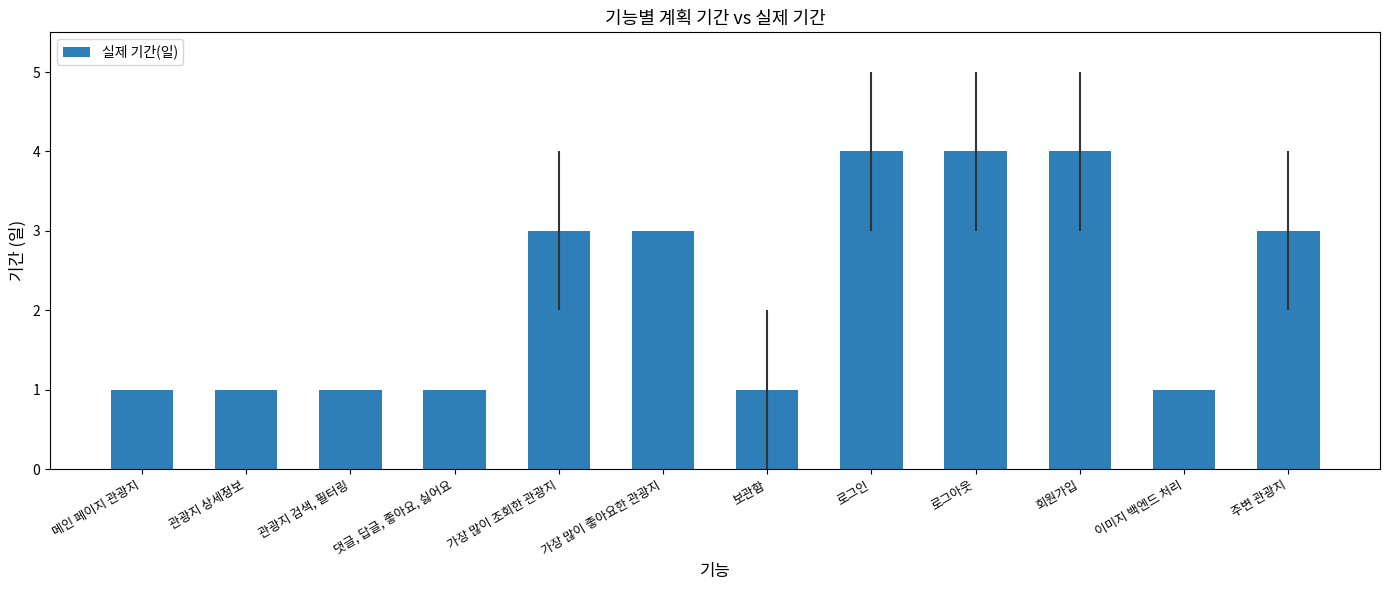

What is the difference between the maximum and second lowest values?

3